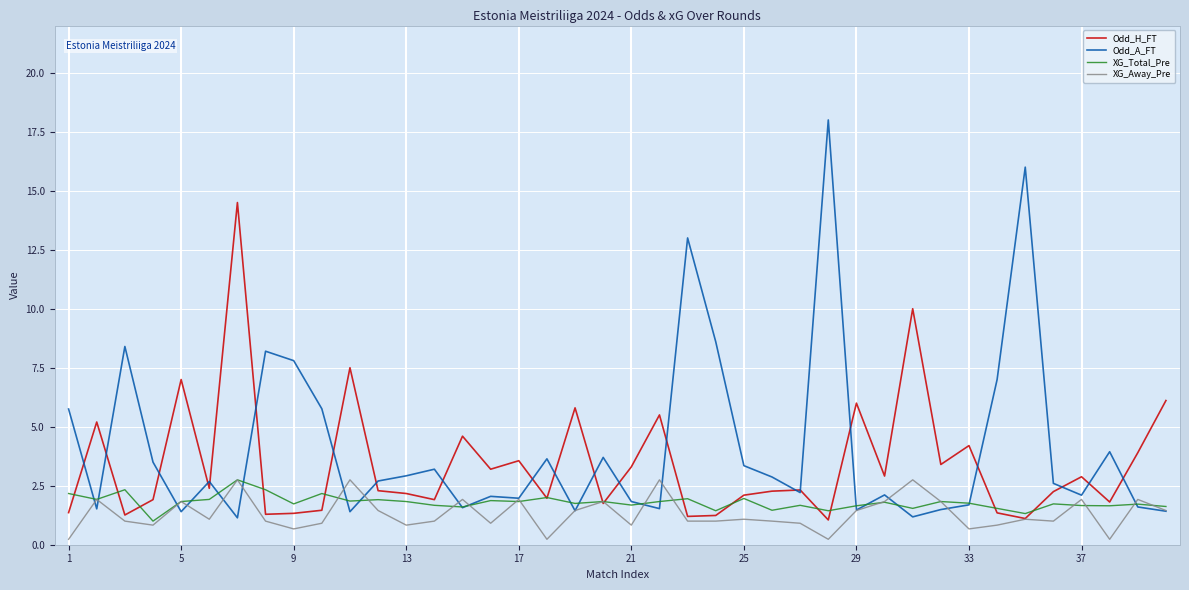

What is the maximum value for XG_Away_Pre?

2.8